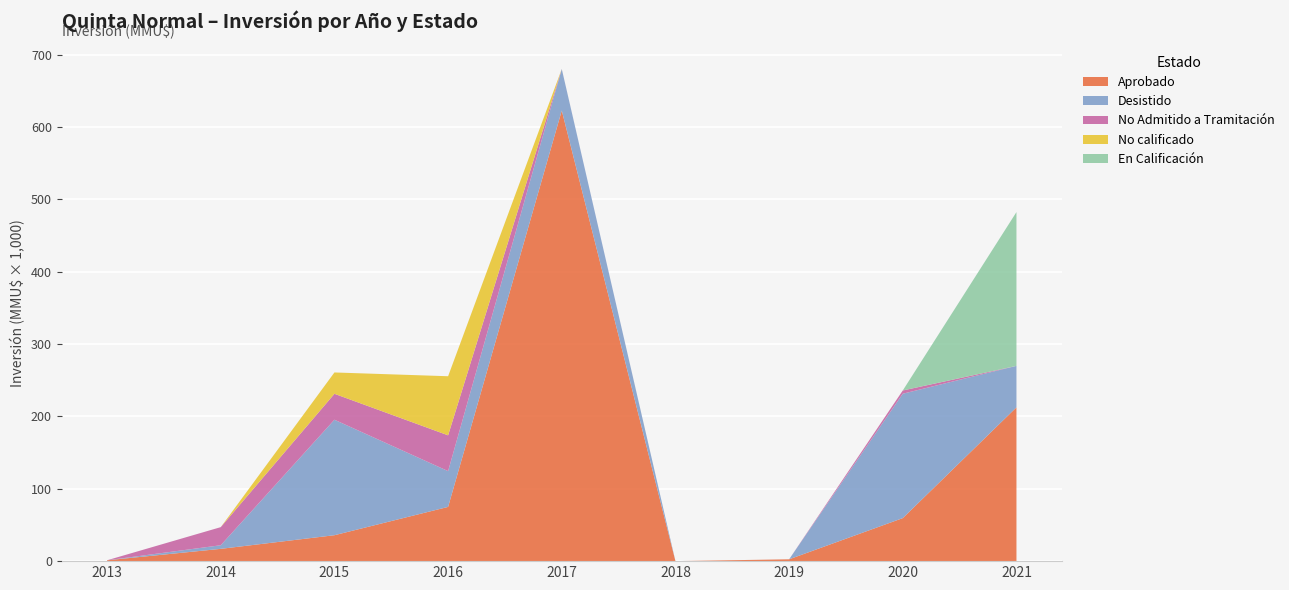

Reading left to right, extract all data points from this chart.

Aprobado: 2013=1200	2014=17000	2015=35839	2016=74986	2017=623000	2018=40	2019=2528	2020=59500	2021=212639
Desistido: 2013=0	2014=5000	2015=159672	2016=49480	2017=57320	2018=40	2019=0	2020=171960	2021=57320
No Admitido a Tramitación: 2013=0	2014=25010	2015=35849	2016=49480	2017=116	2018=0	2019=0	2020=4500	2021=0
No calificado: 2013=0	2014=0	2015=29500	2016=81700	2017=0	2018=0	2019=0	2020=0	2021=0
En Calificación: 2013=0	2014=0	2015=0	2016=0	2017=0	2018=0	2019=0	2020=0	2021=212639